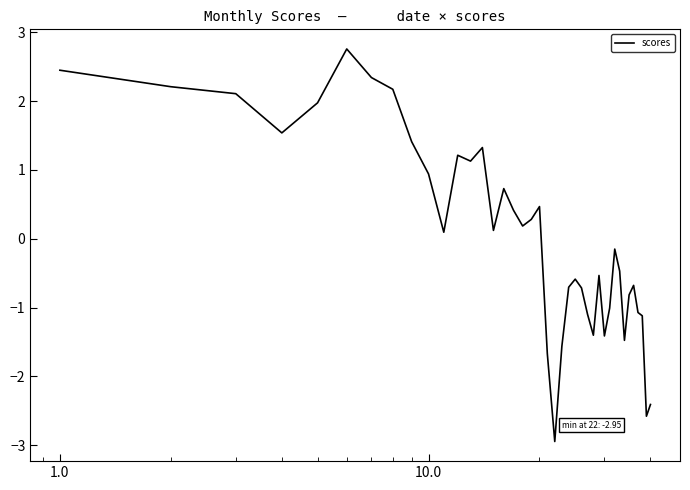

What is the minimum value shown in the chart?

-2.9